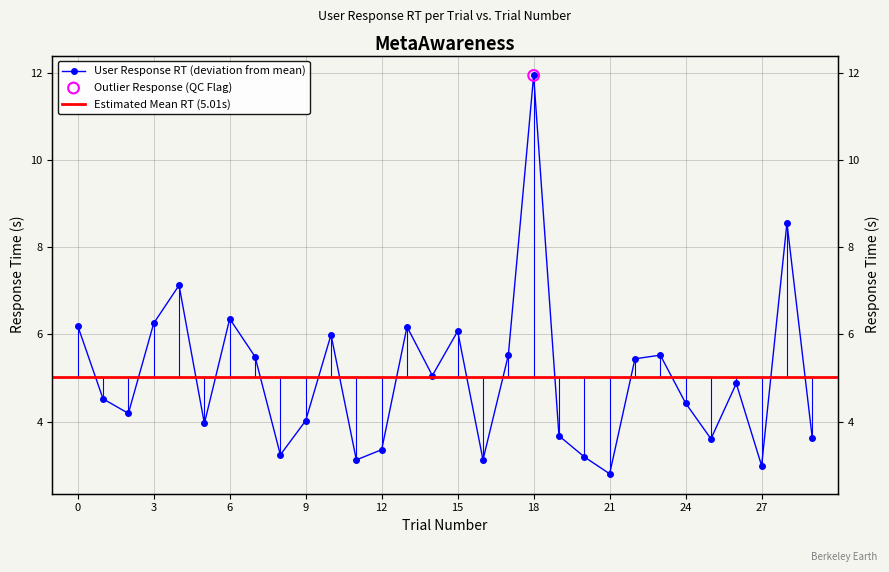

Which has a higher value, 11 or 18?

18